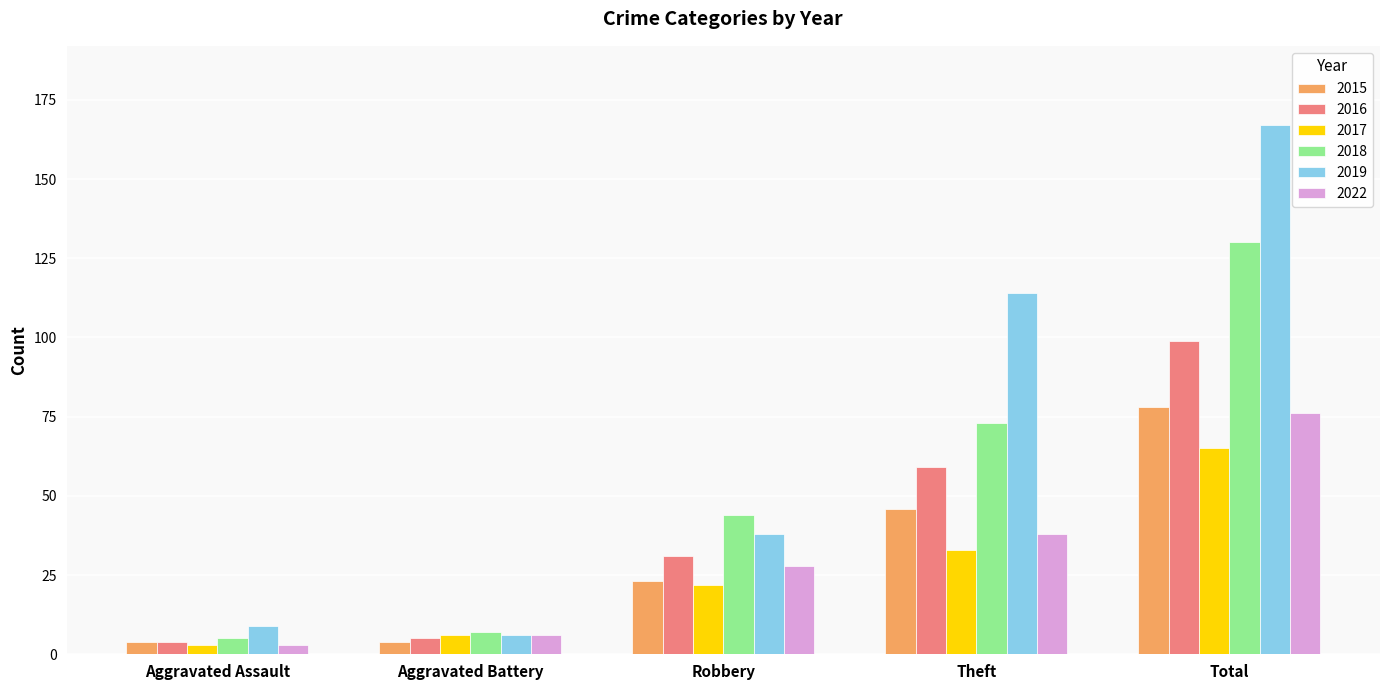

What is the difference between the highest and lowest values at Aggravated Battery?

3